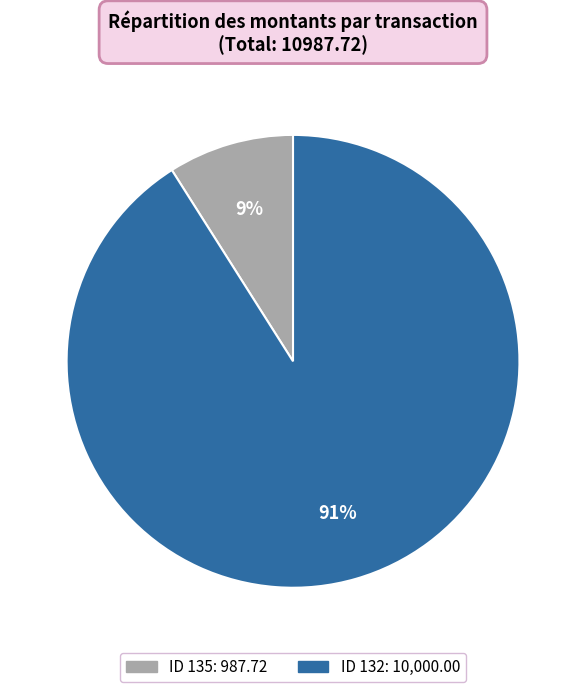

To the nearest percent, what is the difference between the largest and smallest slice percentages?

82%